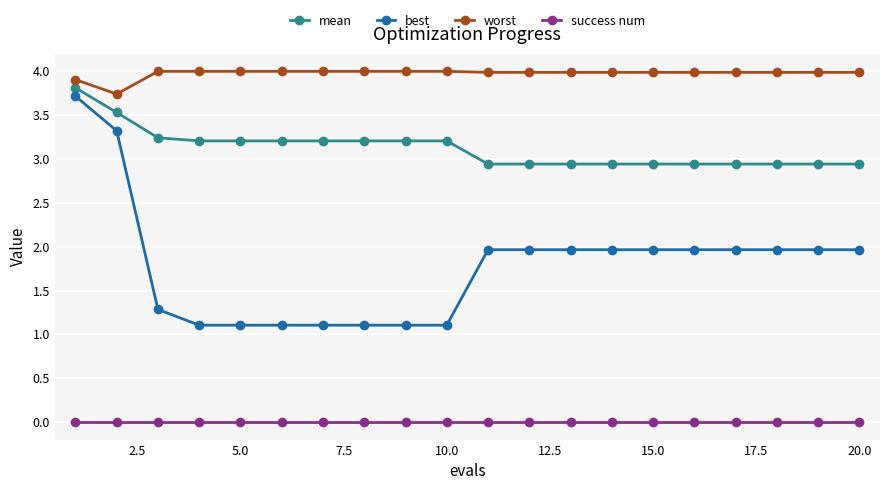

True or false: mean and best intersect in this chart.

False